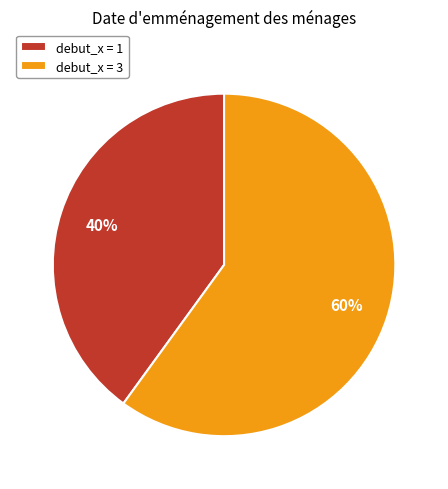

True or false: debut_x = 3 accounts for 60% of the total.

True